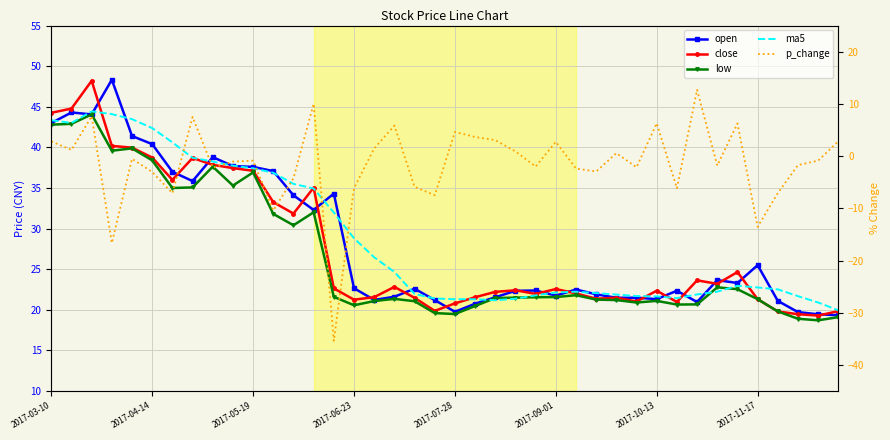

The value of ma5 at 31 is 6.0. True or false?

False